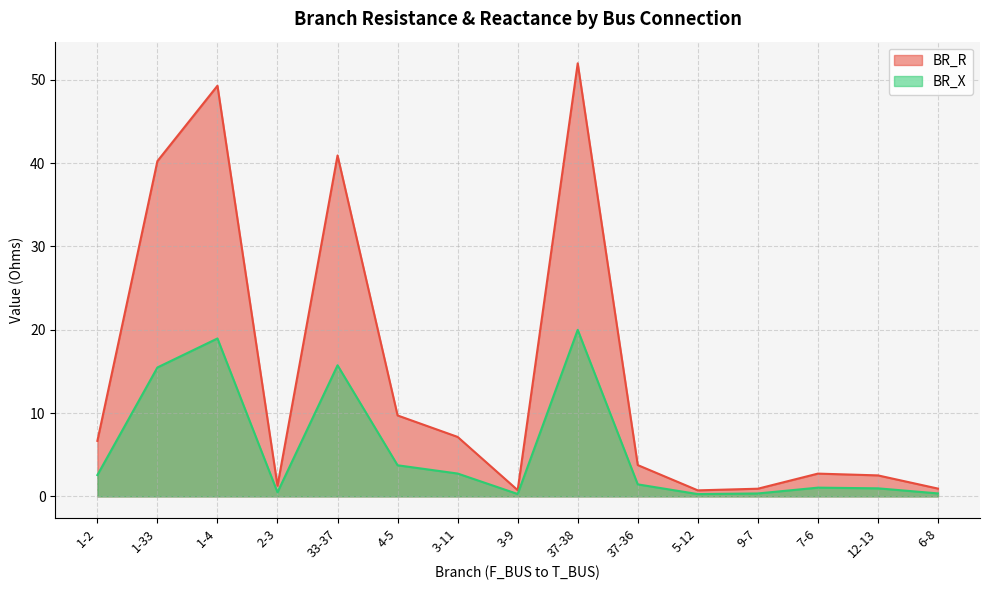

The BR_R series shows 6.7 at 1-2. True or false?

True